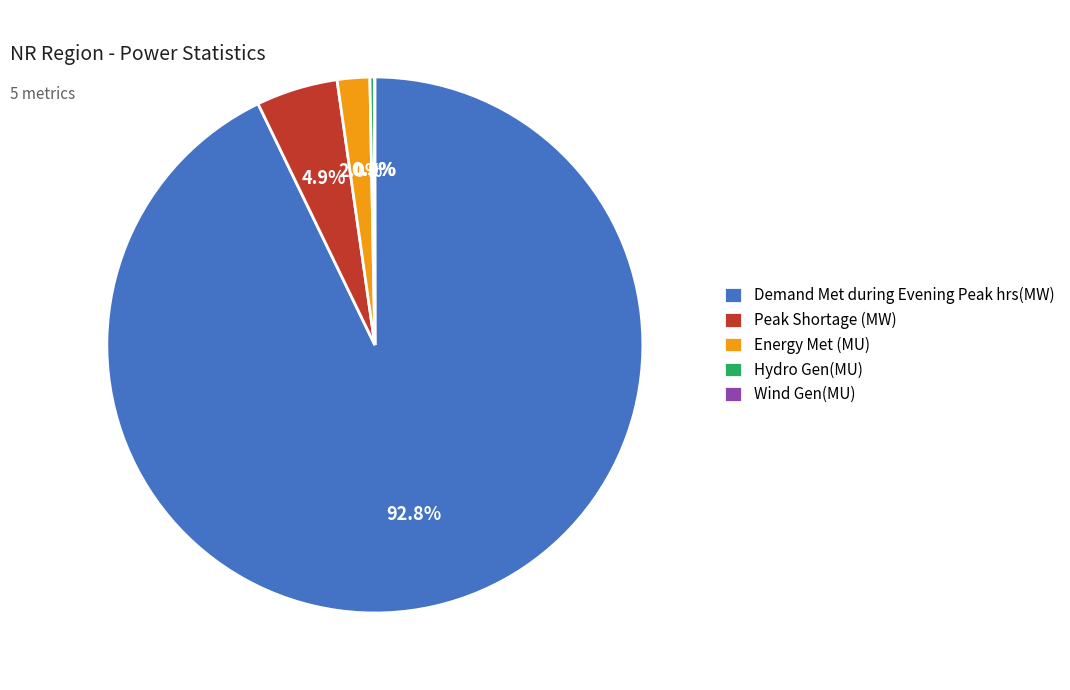

Which category accounts for the majority?

Demand Met during Evening Peak hrs(MW)